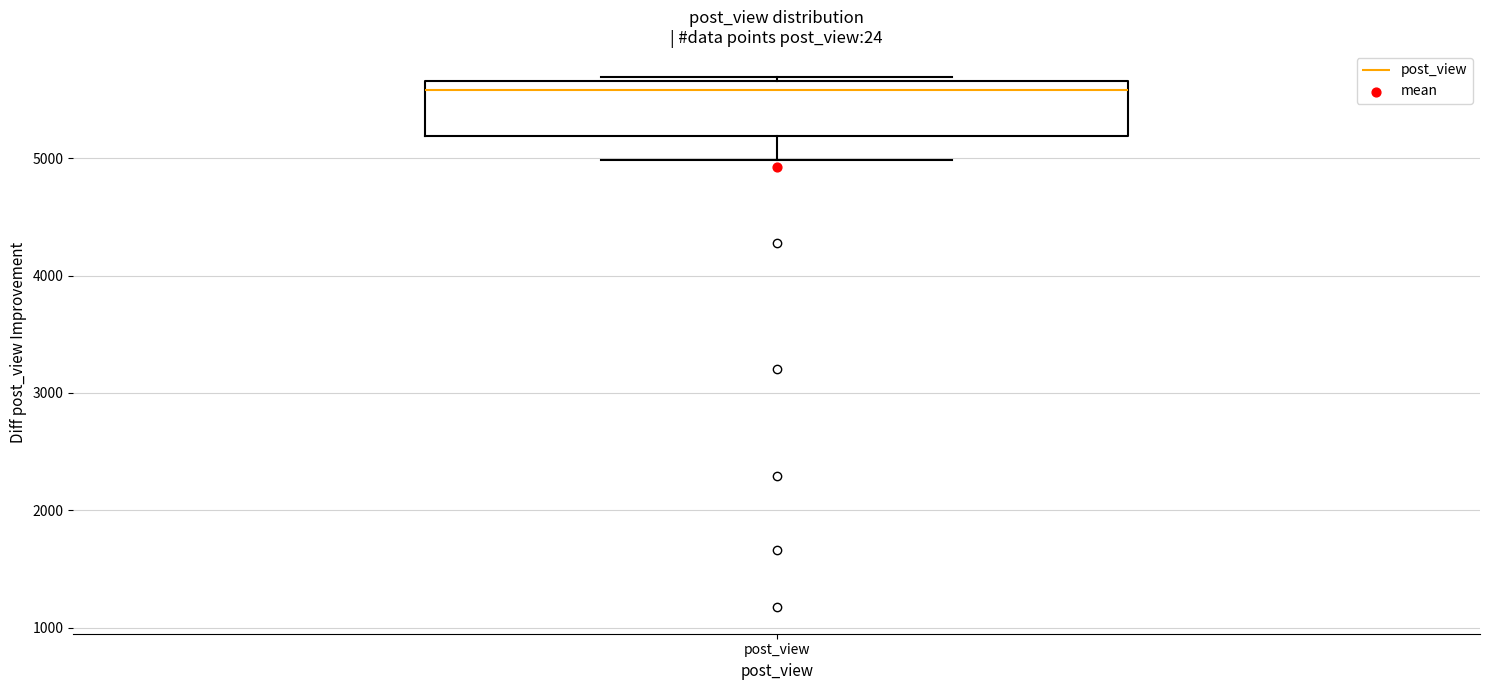

Read this box plot against the y-axis: the position of the median line, the range covered by the box, and the ends of both whiskers. The values are not printed on the chart, so give them approximately, as read against the axis.

median 5600, box 5200 to 5700, whiskers 5000 to 5700